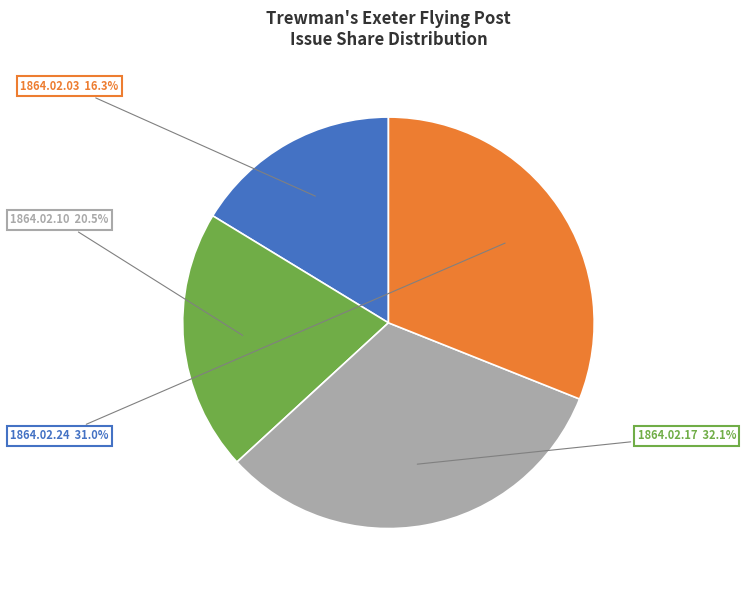

Is there any slice that represents more than half of the pie?

No